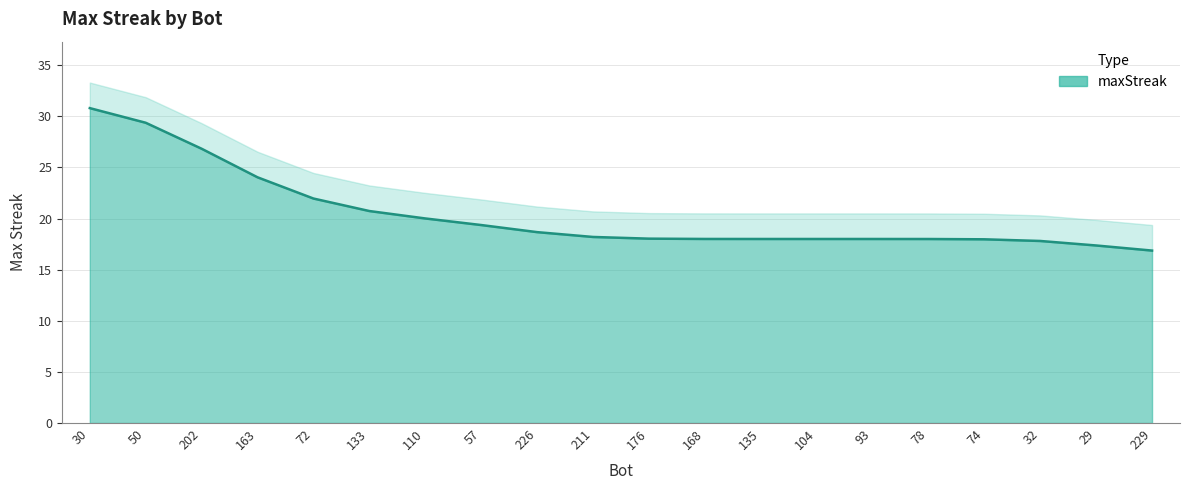

Reading right to left, extract all data points from this chart.

16.9	17.4	17.8	18.0	18.0	18.0	18.0	18.0	18.0	18.0	18.2	18.7	19.4	20.0	20.7	22.0	24.0	26.8	29.4	30.8